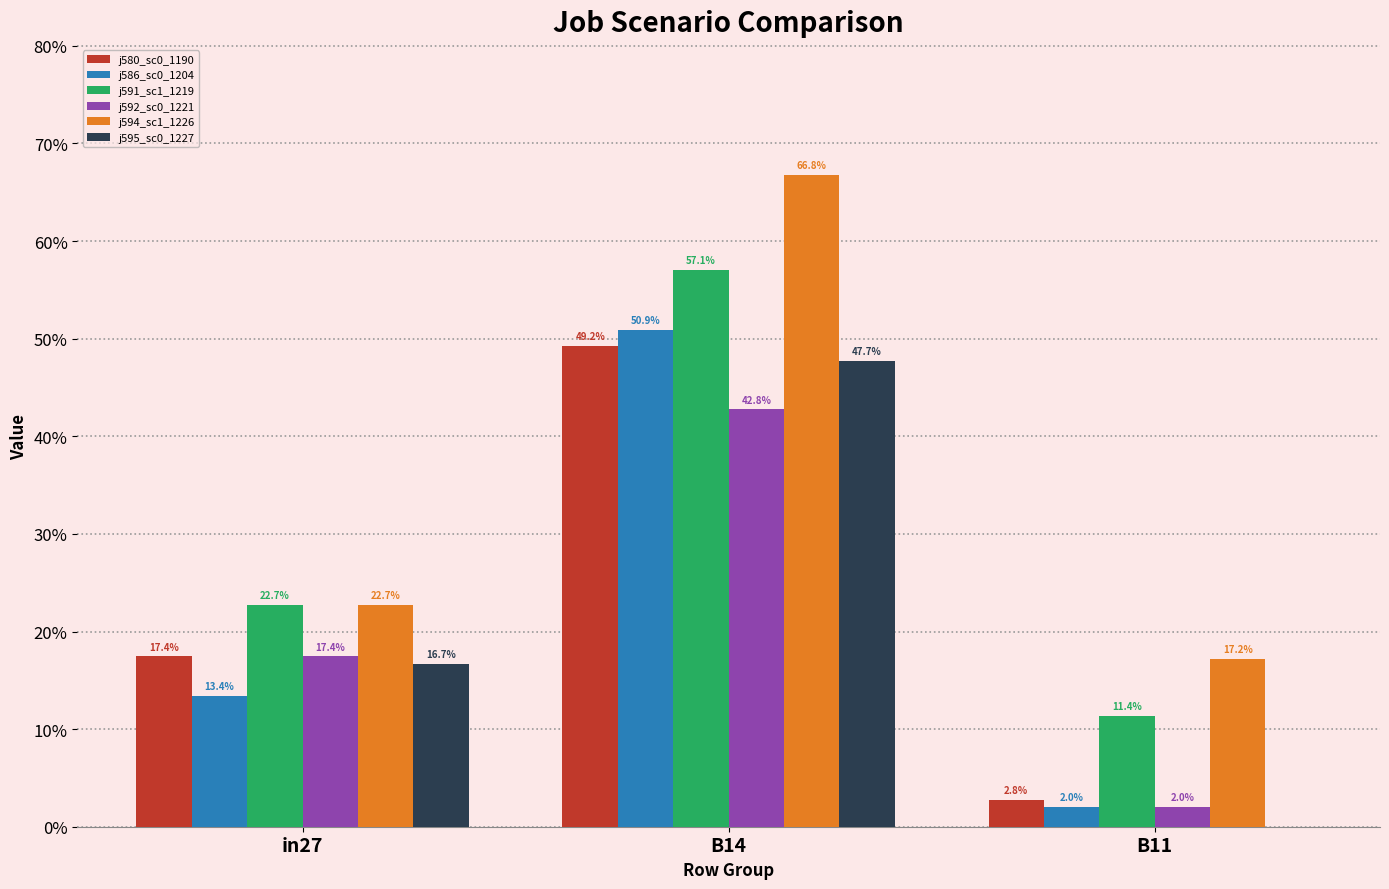

What is the total value across all series at in27?

1.1